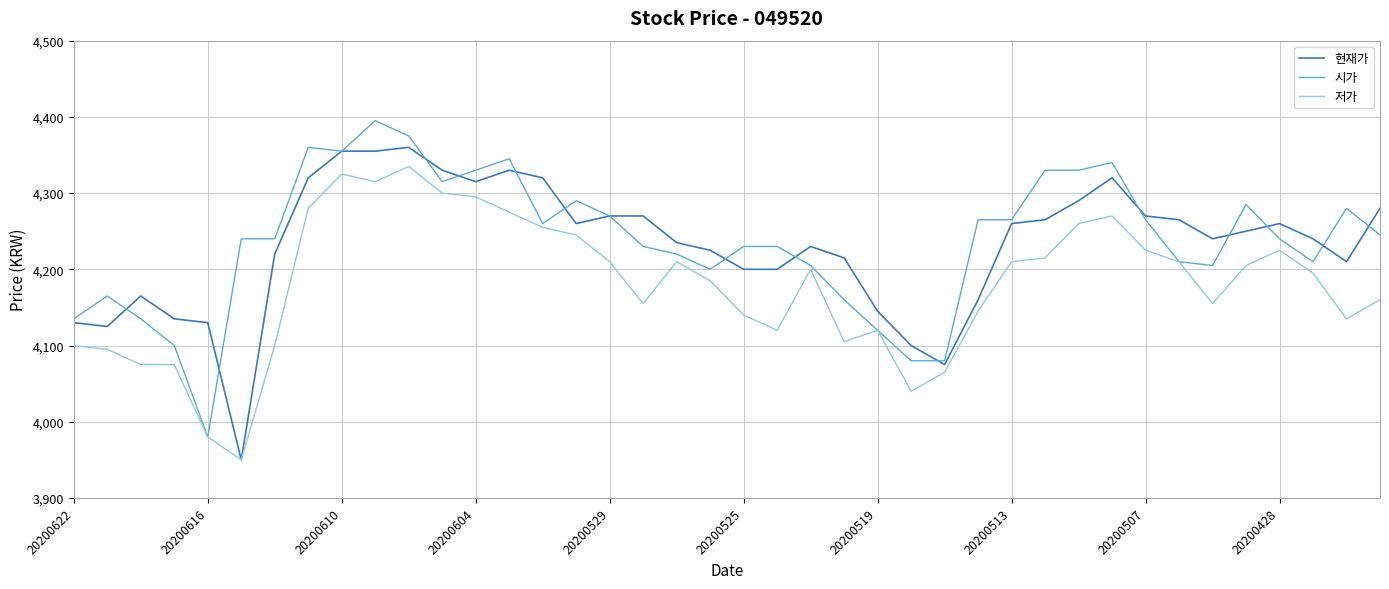

What is the lowest value of the 현재가 series?

3950